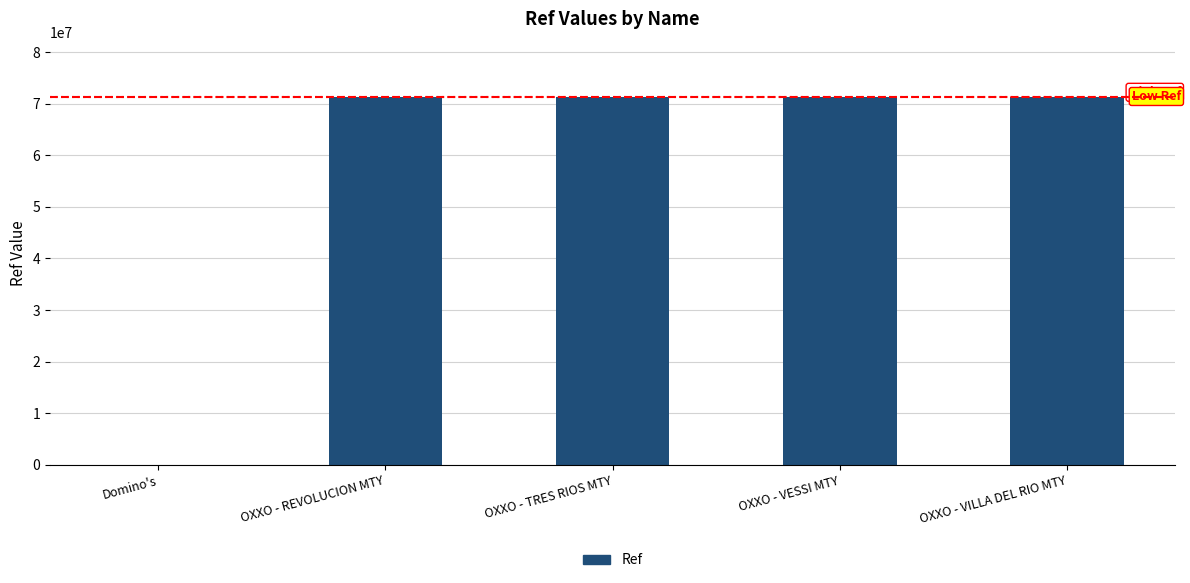

How many series are shown in this chart?

1